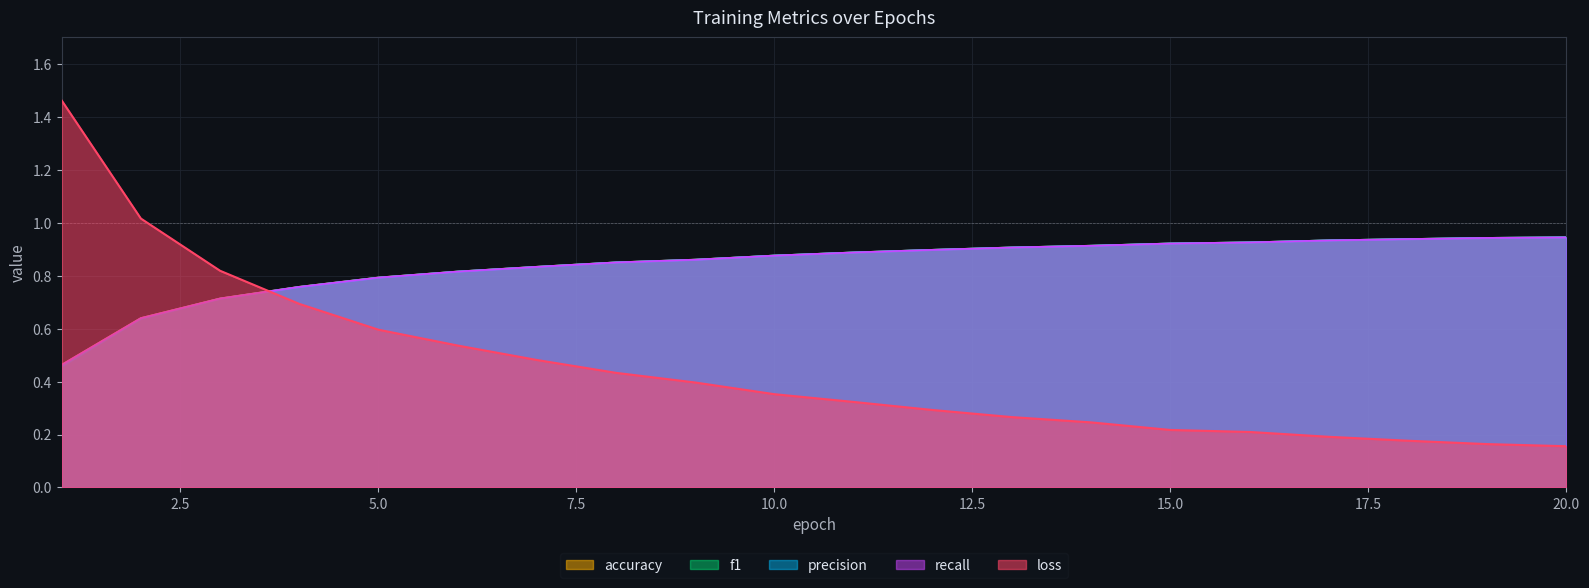

At which category is the sum across all series the highest?

20